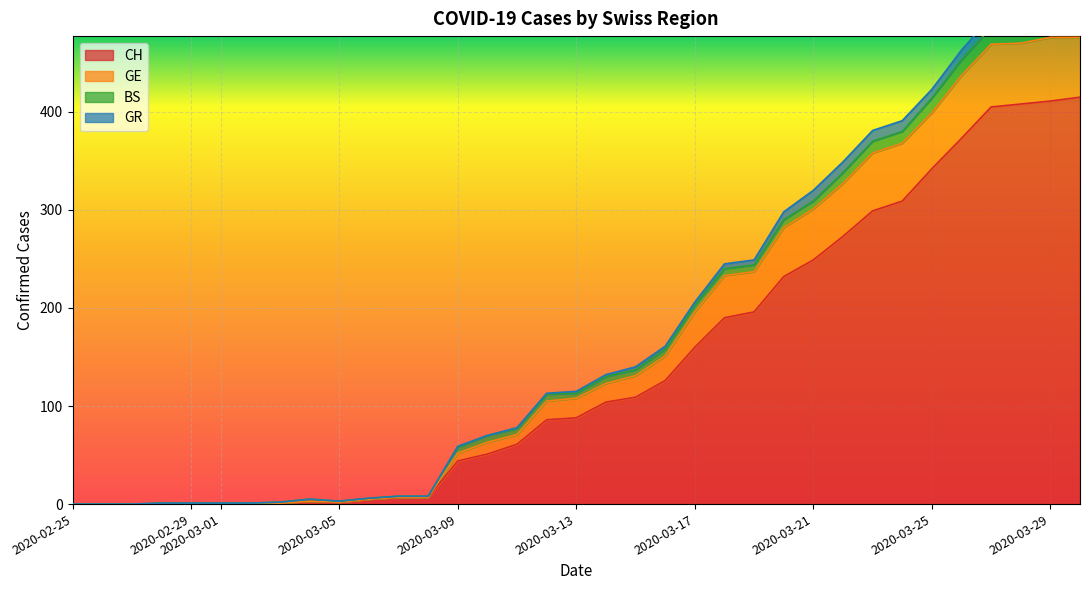

What is the highest value of the CH series?

415